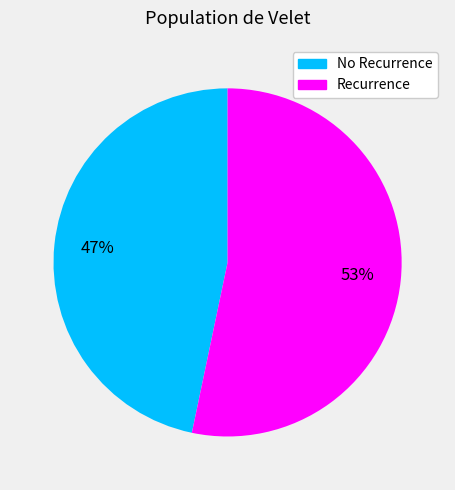

Does any single category account for the majority?

Yes